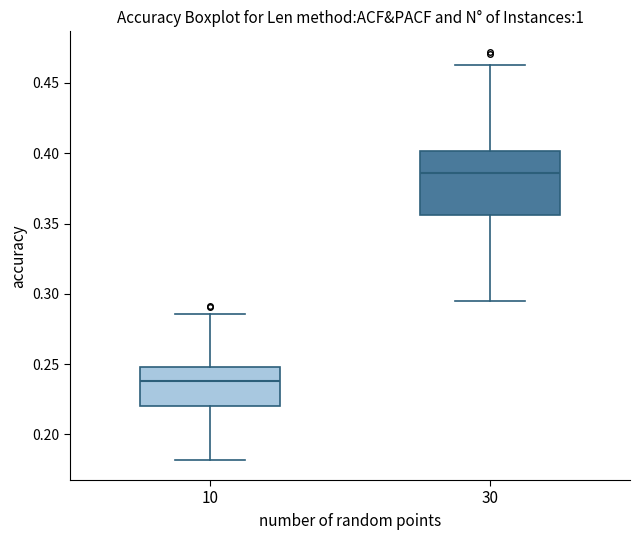

Comparing the boxes themselves (not the whiskers), which one is the tallest?

30